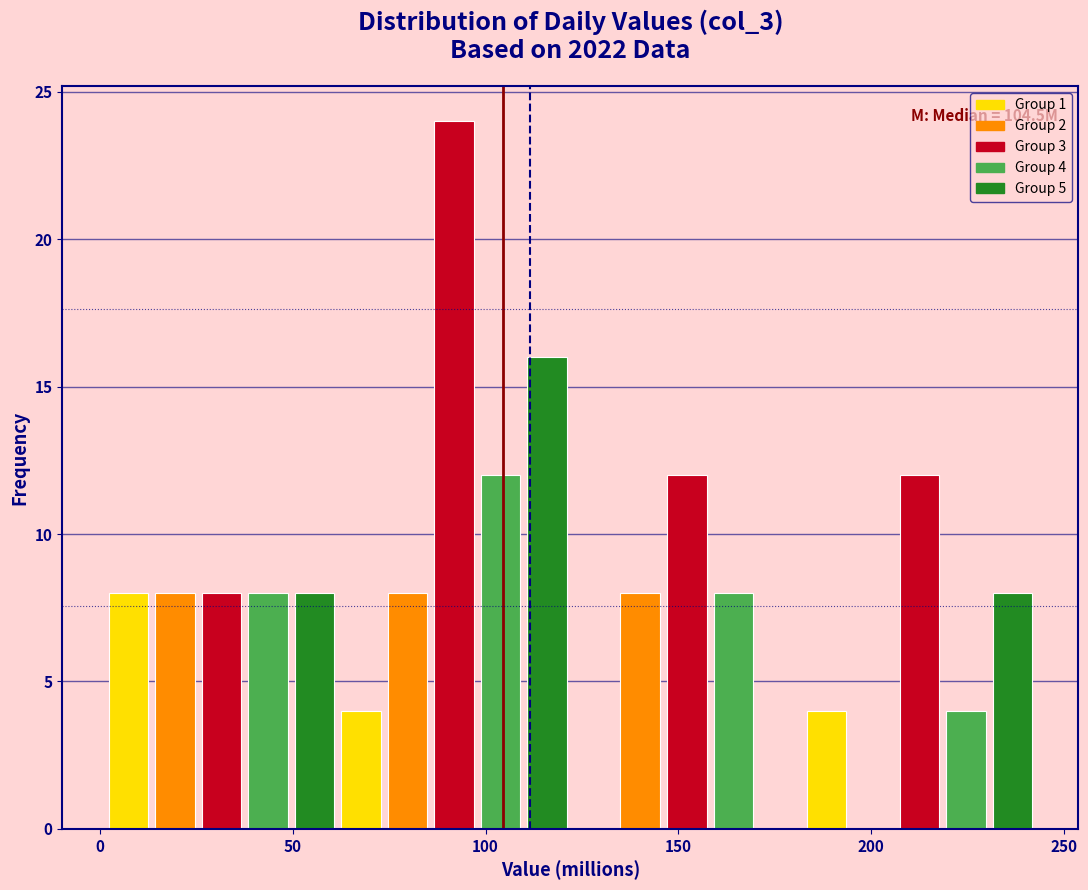

Read against the x-axis, roughly where is the centre of the tallest bar?

90